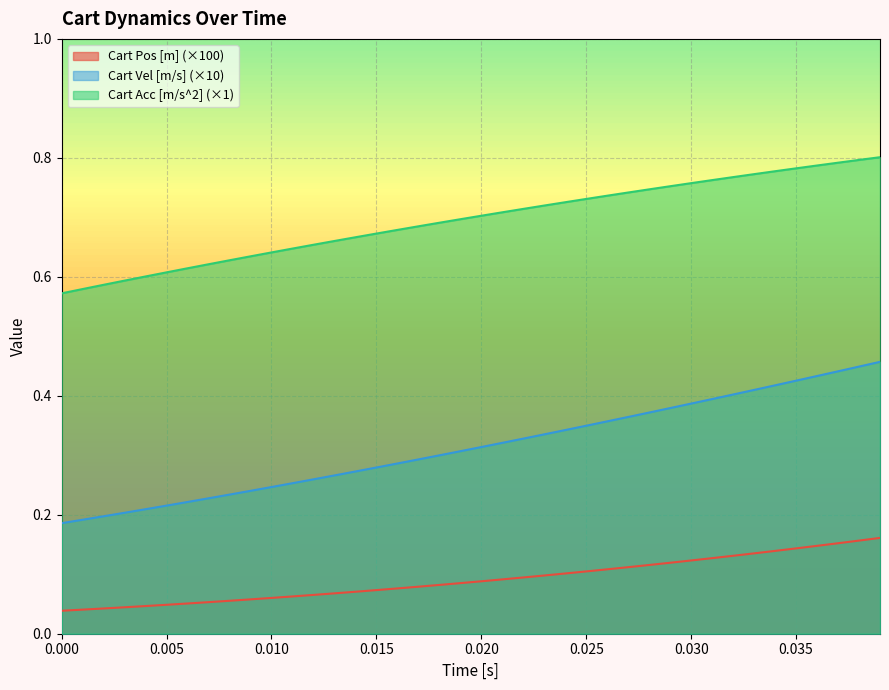

Does the chart display data point markers on the line(s)?

No